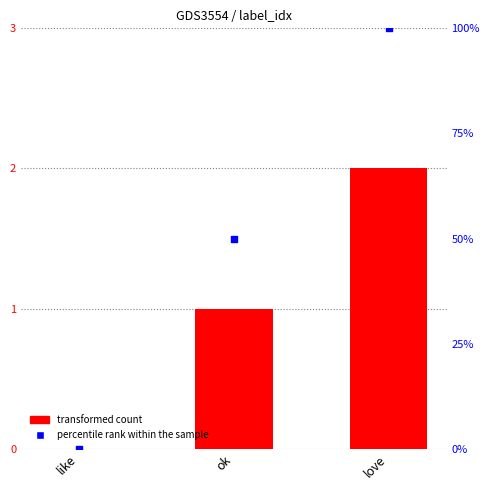

Which series has the largest total across all categories?

percentile rank within the sample